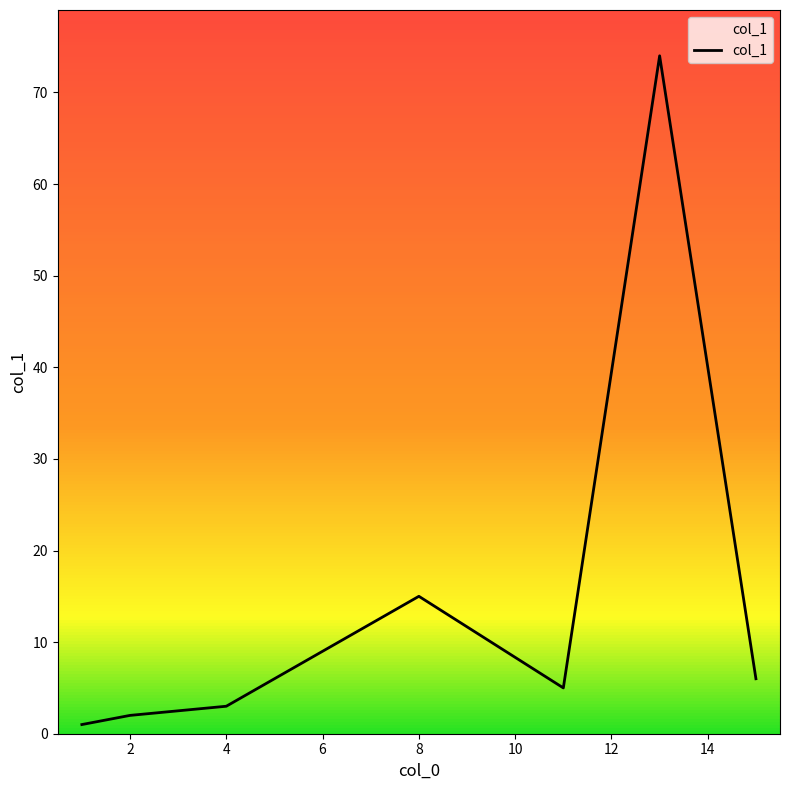

What is the sum of all values?

106